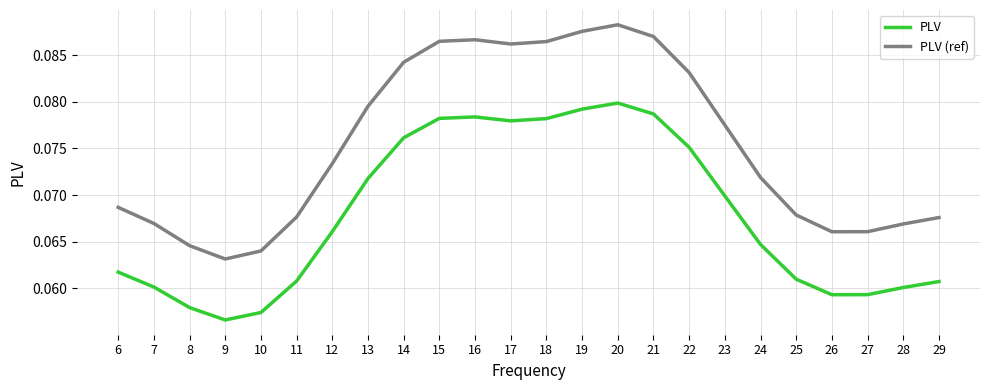

List the series in order of their overall mean, lowest first.

PLV, PLV (ref)